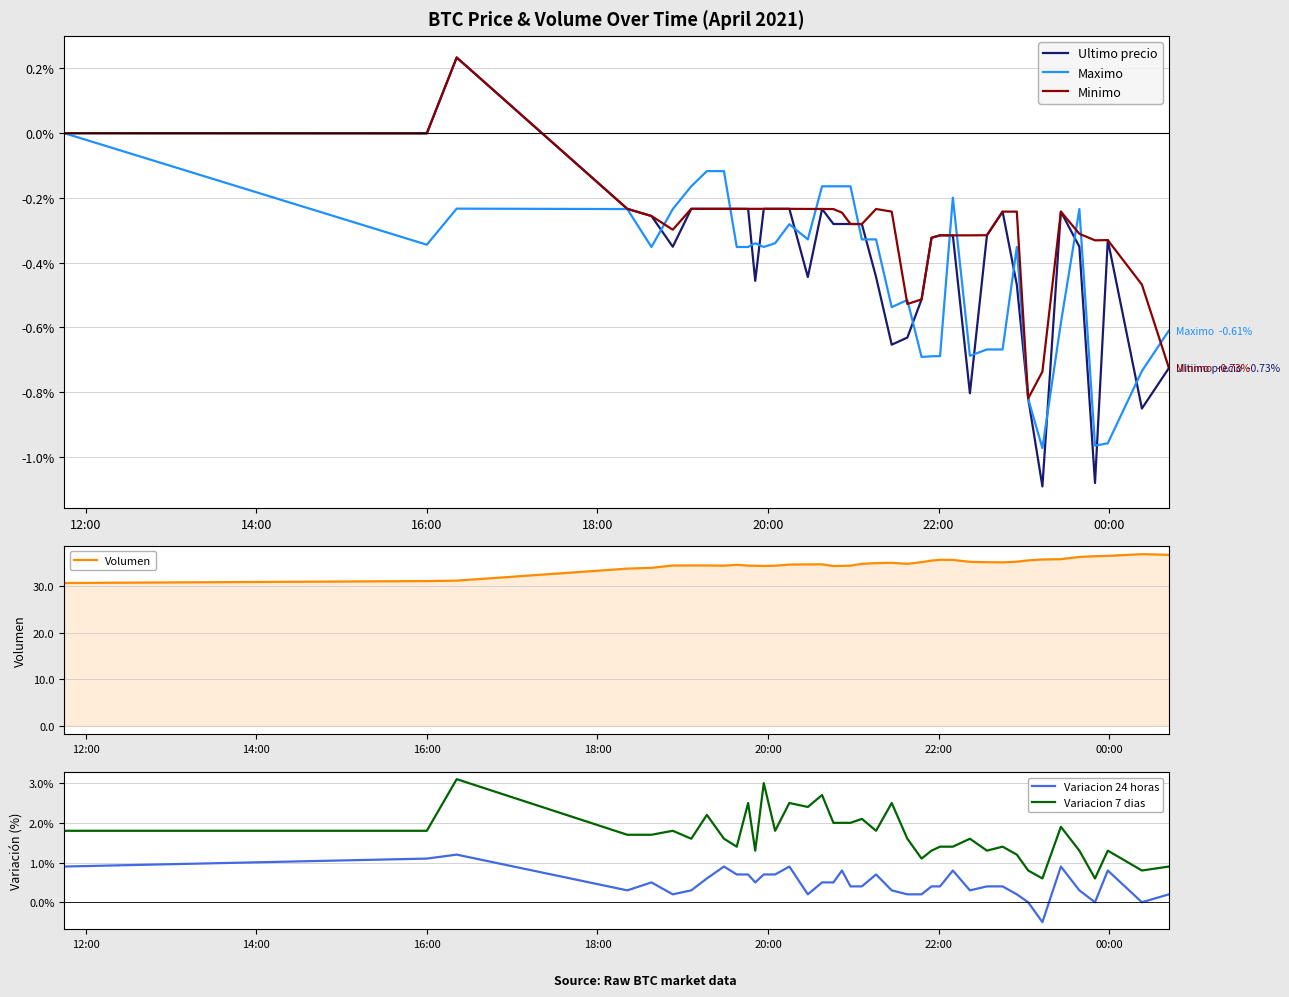

How many series are shown in this chart?

6